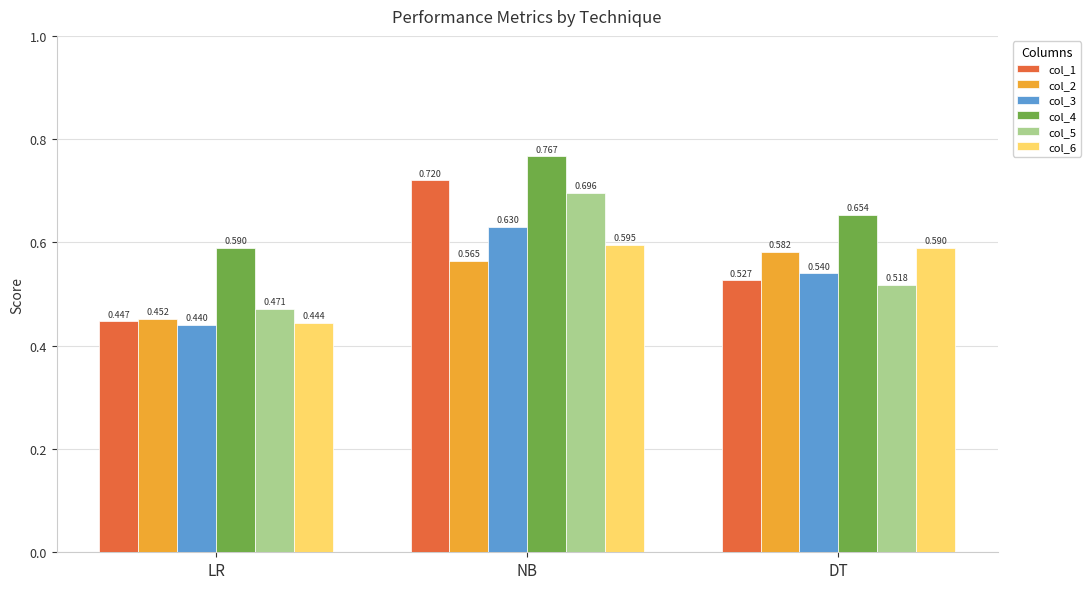

Is the value of col_3 at NB greater than the value of col_1 at NB?

No